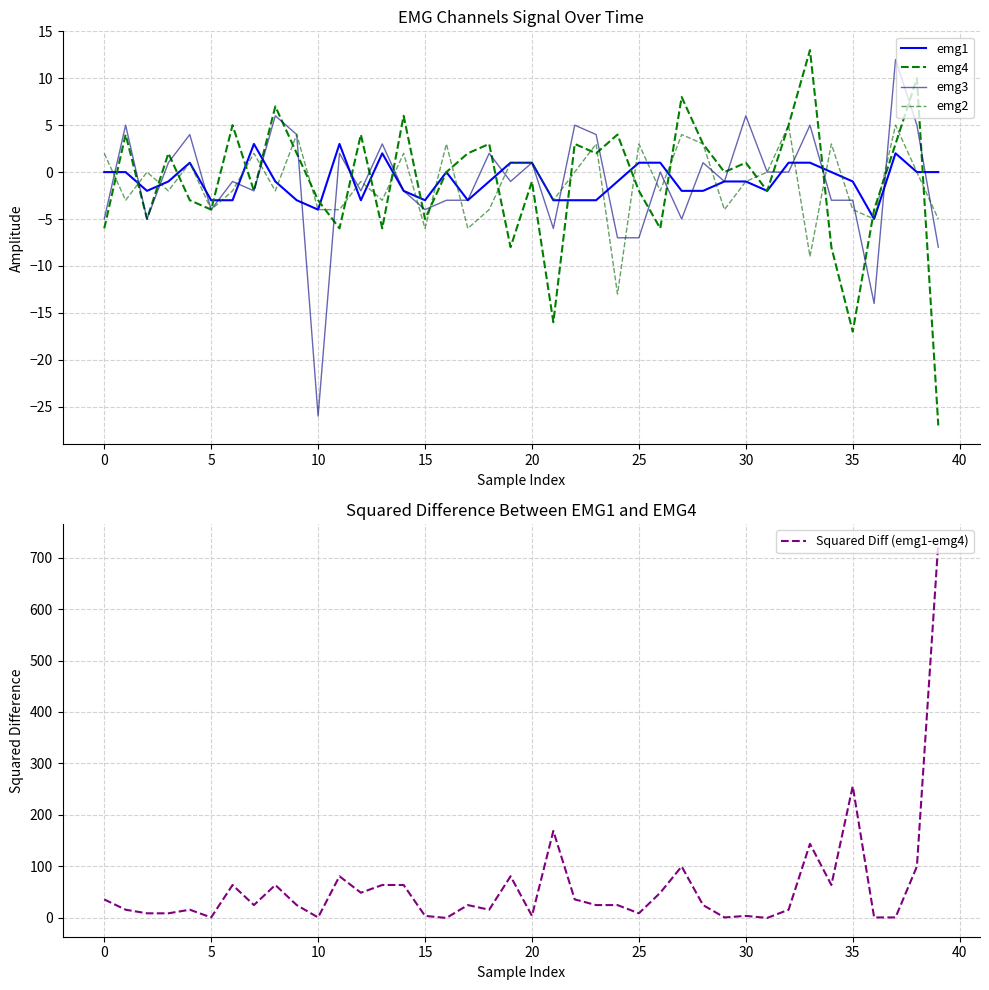

At which label does emg1 first exceed -1?

0